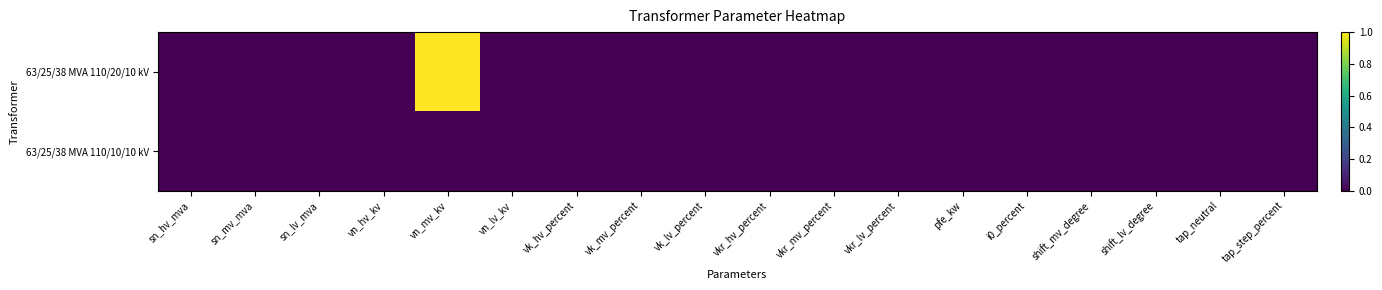

Reading left to right, transcribe all the data shown in this chart.

63/25/38 MVA 110/20/10 kV: sn_hv_mva=0	sn_mv_mva=0	sn_lv_mva=0	vn_hv_kv=0	vn_mv_kv=1	vn_lv_kv=0	vk_hv_percent=0	vk_mv_percent=0	vk_lv_percent=0	vkr_hv_percent=0	vkr_mv_percent=0	vkr_lv_percent=0	pfe_kw=0	i0_percent=0	shift_mv_degree=0	shift_lv_degree=0	tap_neutral=0	tap_step_percent=0
63/25/38 MVA 110/10/10 kV: sn_hv_mva=0	sn_mv_mva=0	sn_lv_mva=0	vn_hv_kv=0	vn_mv_kv=0	vn_lv_kv=0	vk_hv_percent=0	vk_mv_percent=0	vk_lv_percent=0	vkr_hv_percent=0	vkr_mv_percent=0	vkr_lv_percent=0	pfe_kw=0	i0_percent=0	shift_mv_degree=0	shift_lv_degree=0	tap_neutral=0	tap_step_percent=0